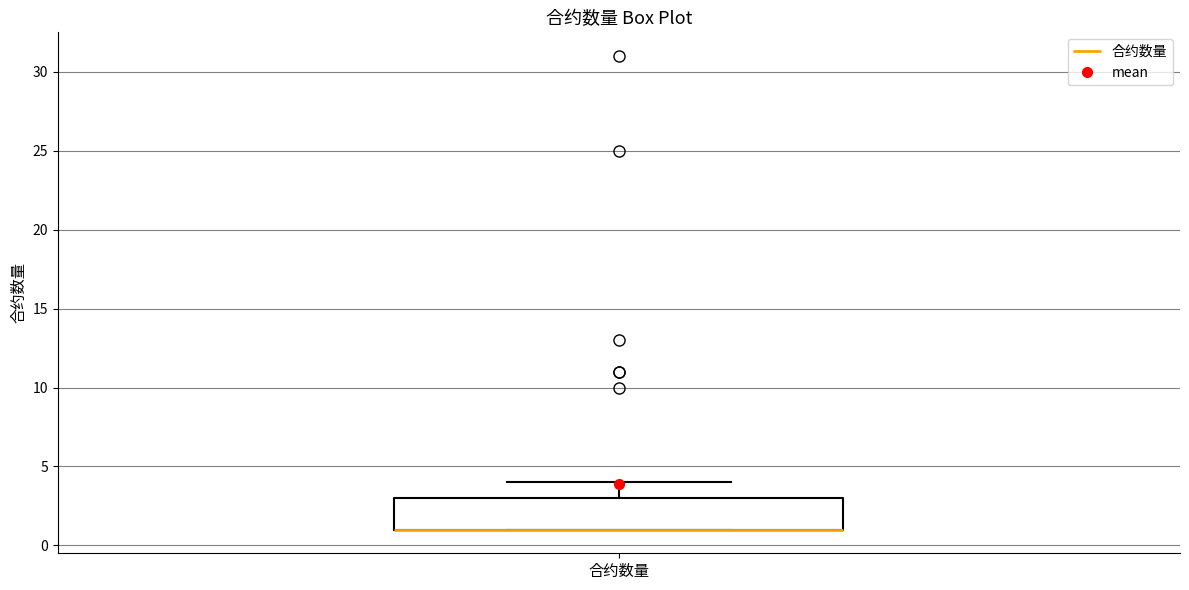

Read this box plot against the y-axis: the position of the median line, the range covered by the box, and the ends of both whiskers. The values are not printed on the chart, so give them approximately, as read against the axis.

median 1 (drawn on the box's lower edge), box 1 to 3, whiskers 1 to 4